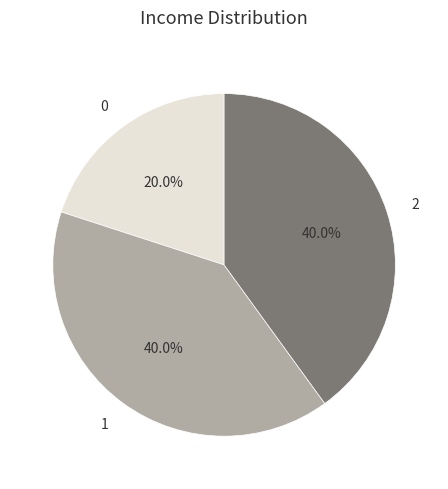

Does any single category account for the majority?

No